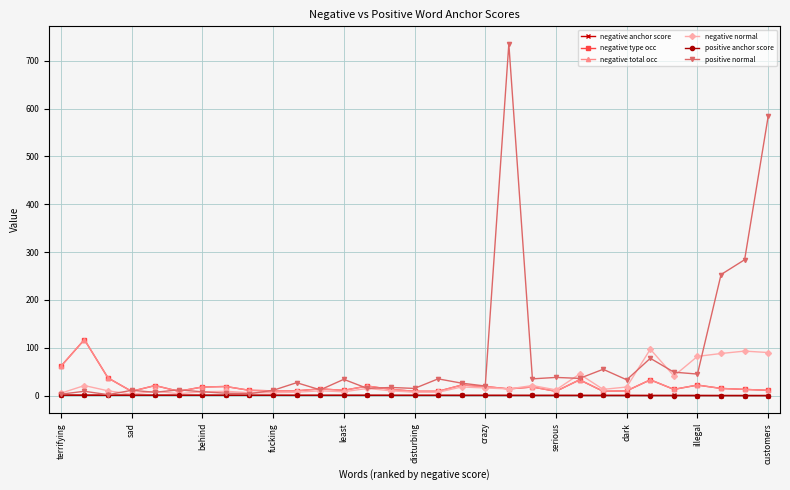

What is the highest value of the negative total occ series?

117.0